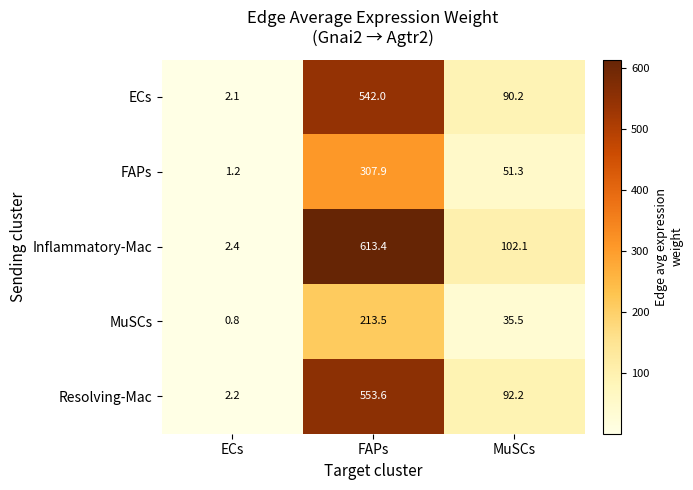

What is the total value across all series at MuSCs?

371.3